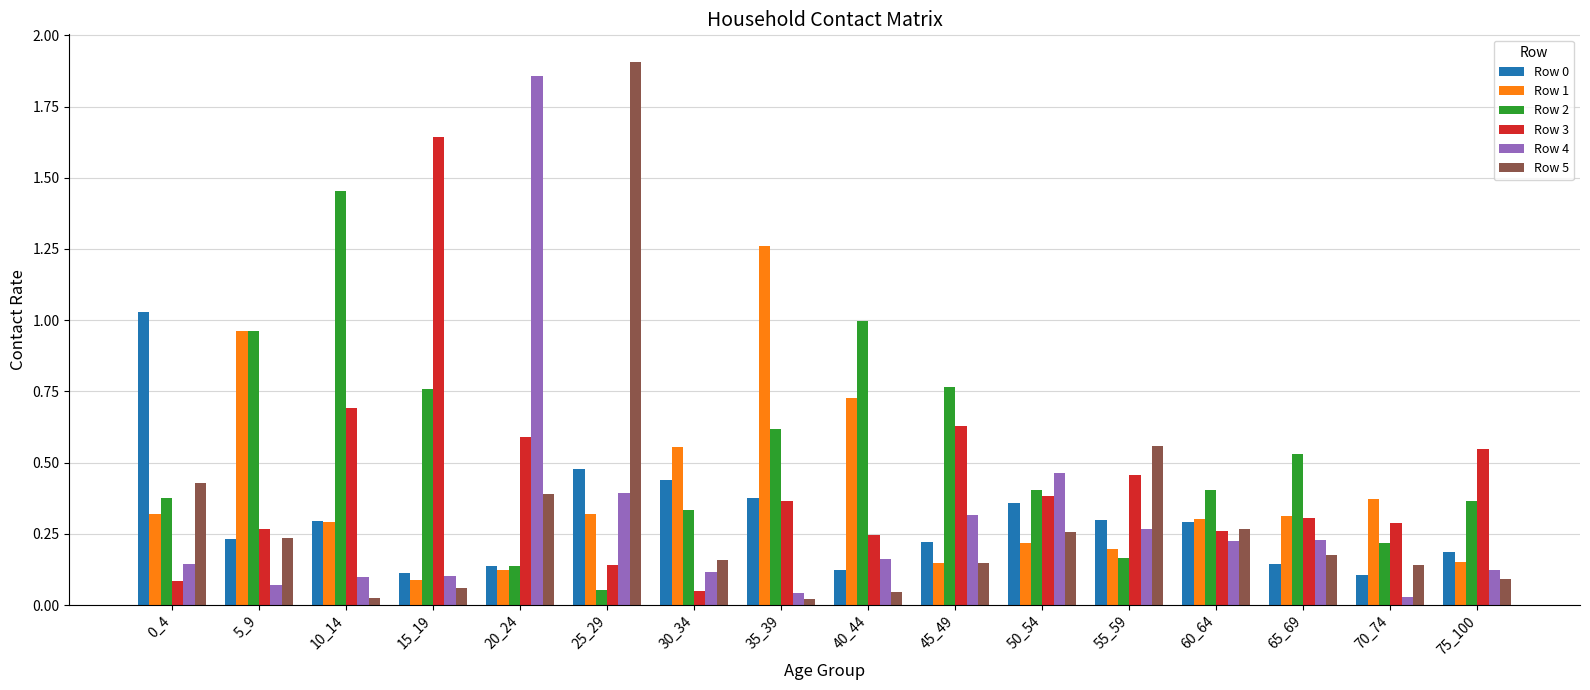

At which label is Row 3 closest to 0?

30_34